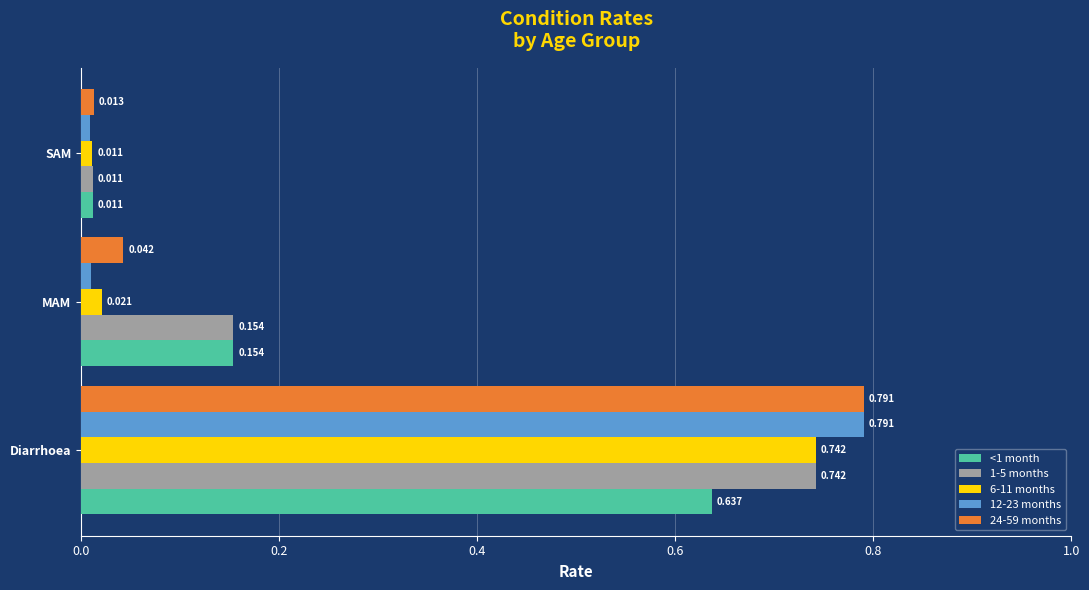

Rank the categories by 24-59 months value from highest to lowest.

Diarrhoea, MAM, SAM